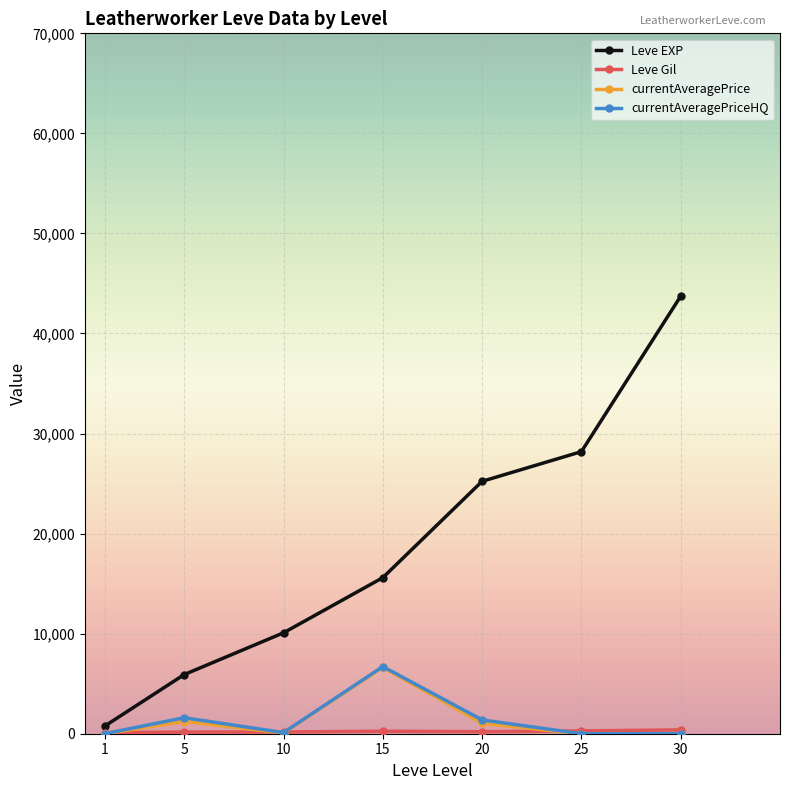

What is the value of the currentAveragePrice point at the 4th from the left?

6632.0